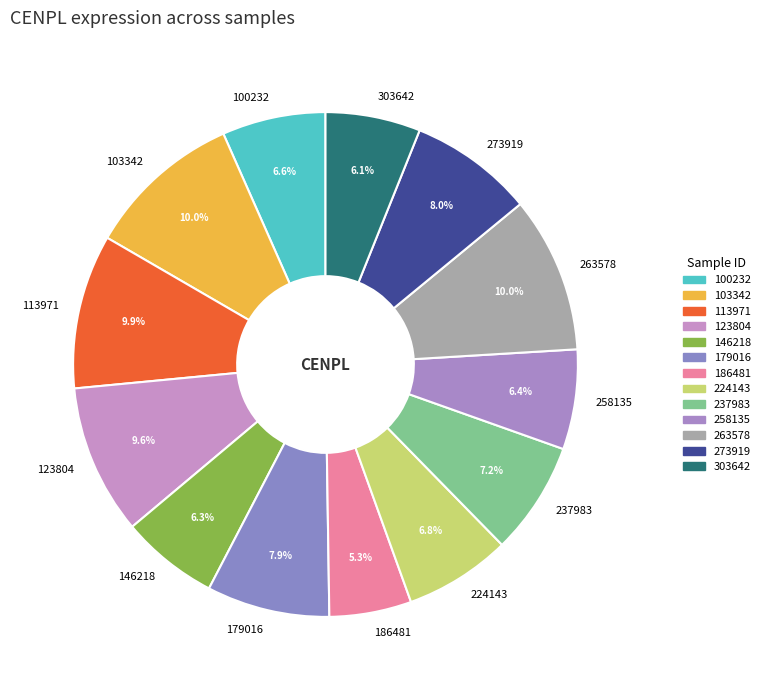

Between 263578 and 146218, which is larger?

263578